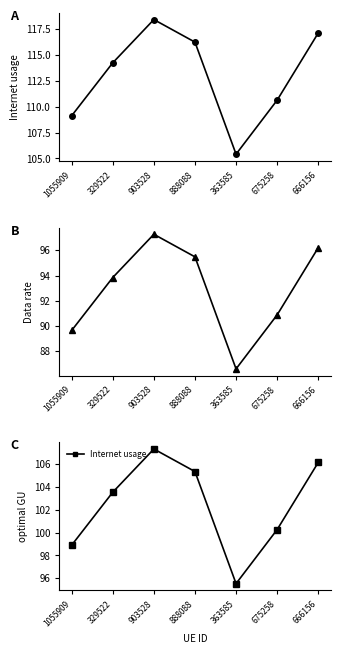

Where does the optimal GU series first go above 103?

329522